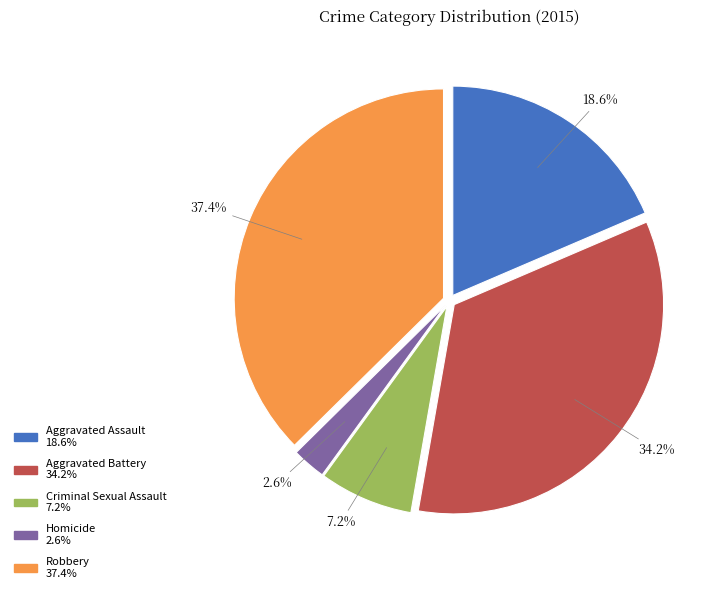

True or false: Aggravated Battery accounts for 21% of the total.

False